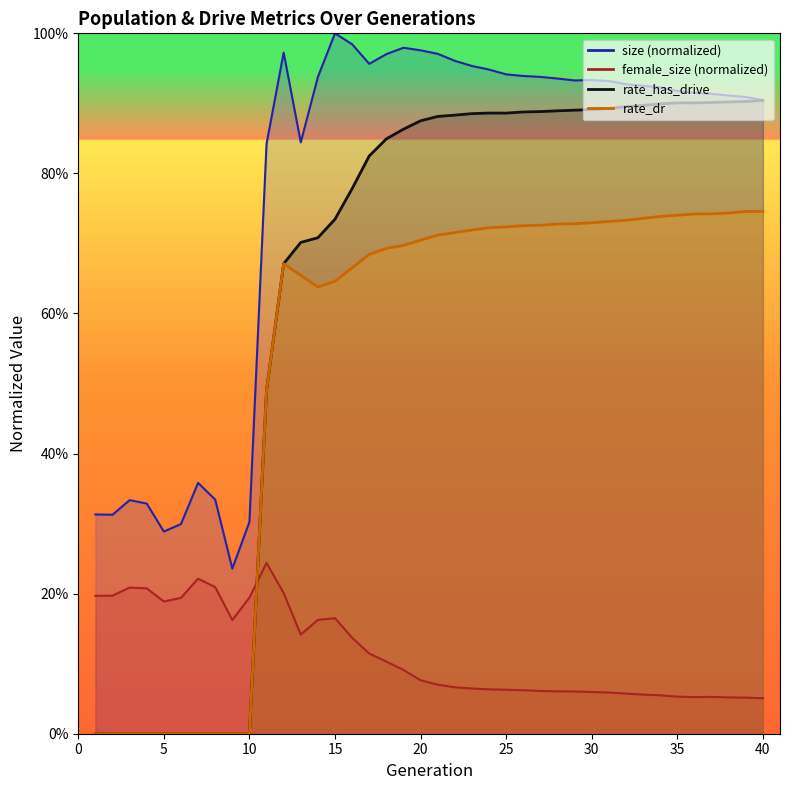

List the series in order of their overall mean, lowest first.

female_size, rate_dr, rate_has_drive, size